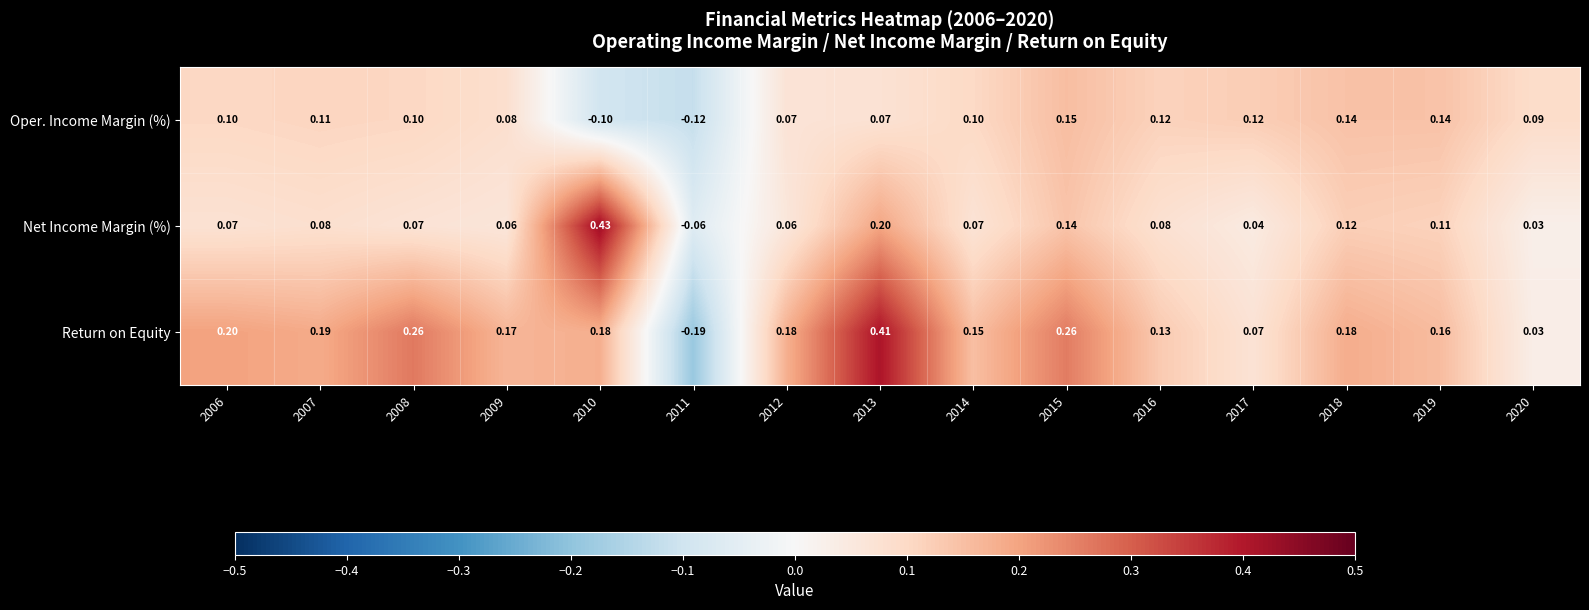

List the series in order of their peak value, lowest first.

Oper. Income Margin (%), Return on Equity, Net Income Margin (%)